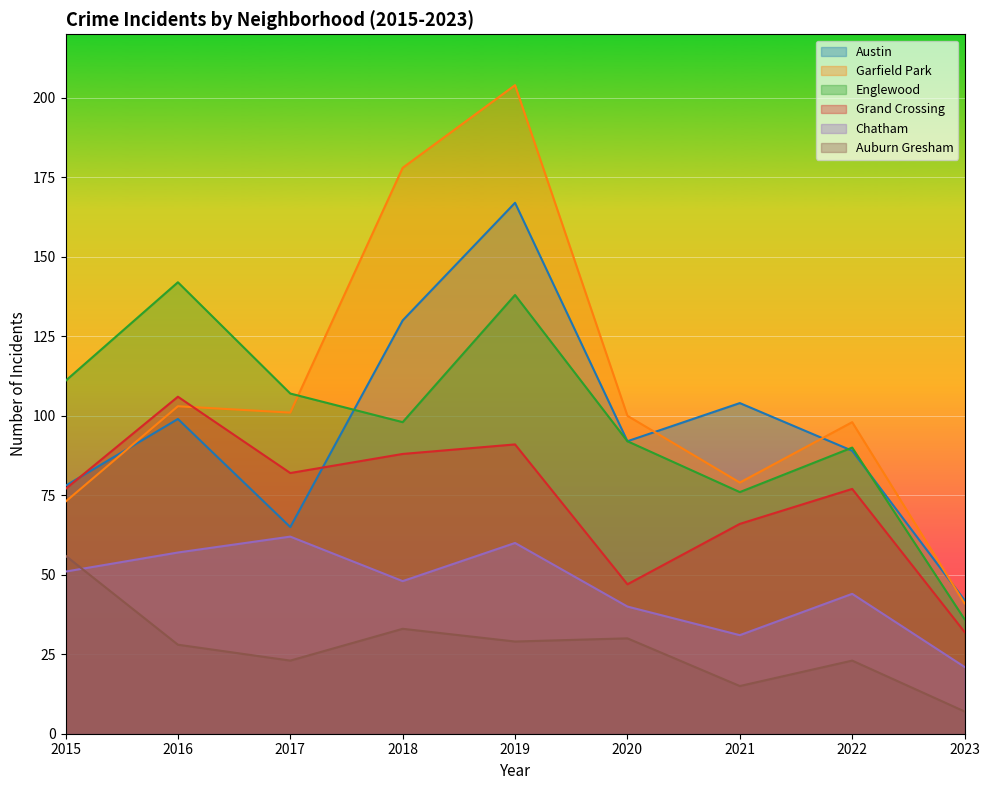

Which series ends up on top after the final intersection of Austin and Grand Crossing?

Austin